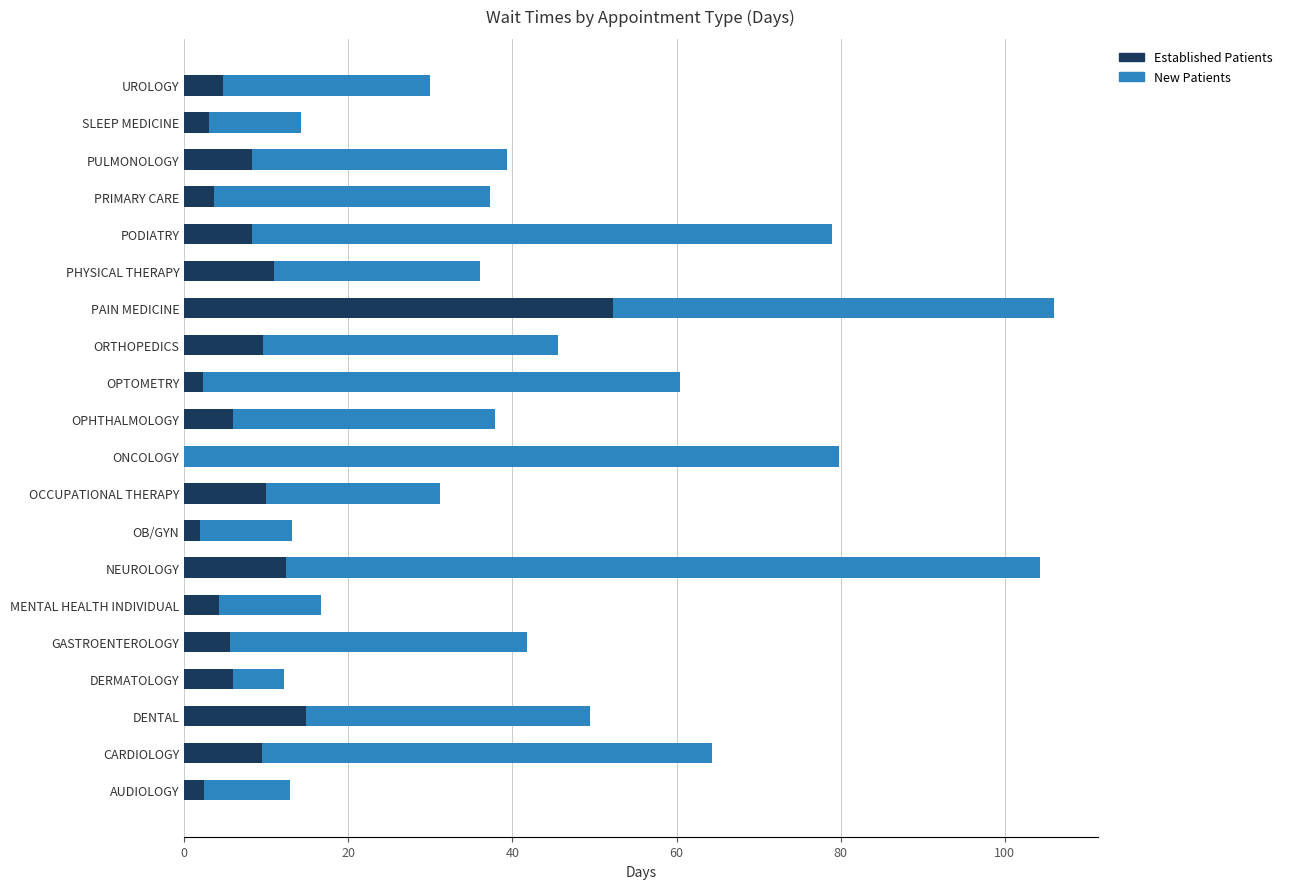

What is the total value across all series at OCCUPATIONAL THERAPY?

31.2